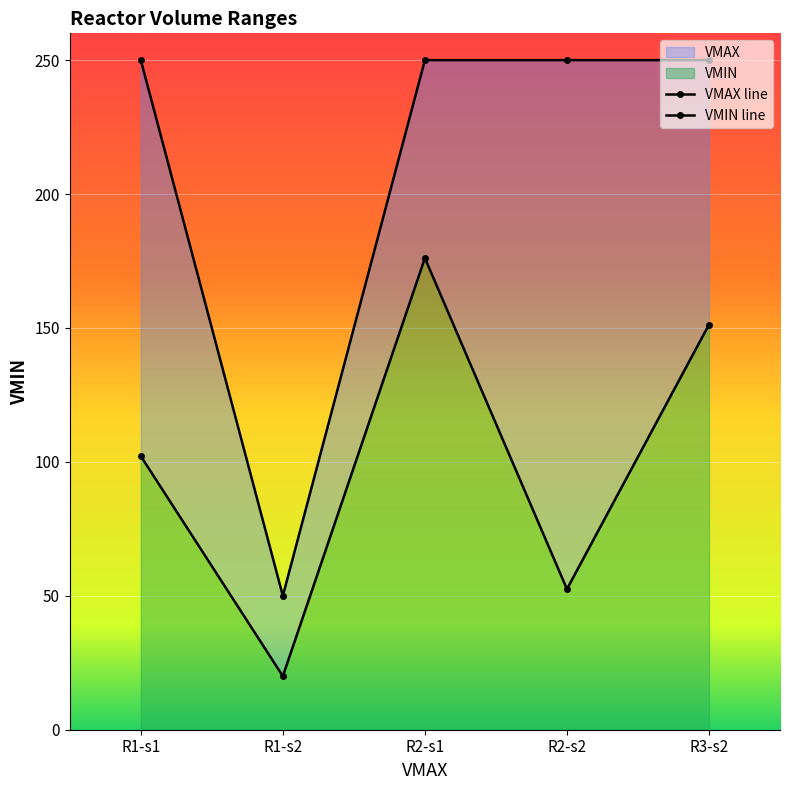

The VMAX series shows 372.5 at R2-s1. True or false?

False